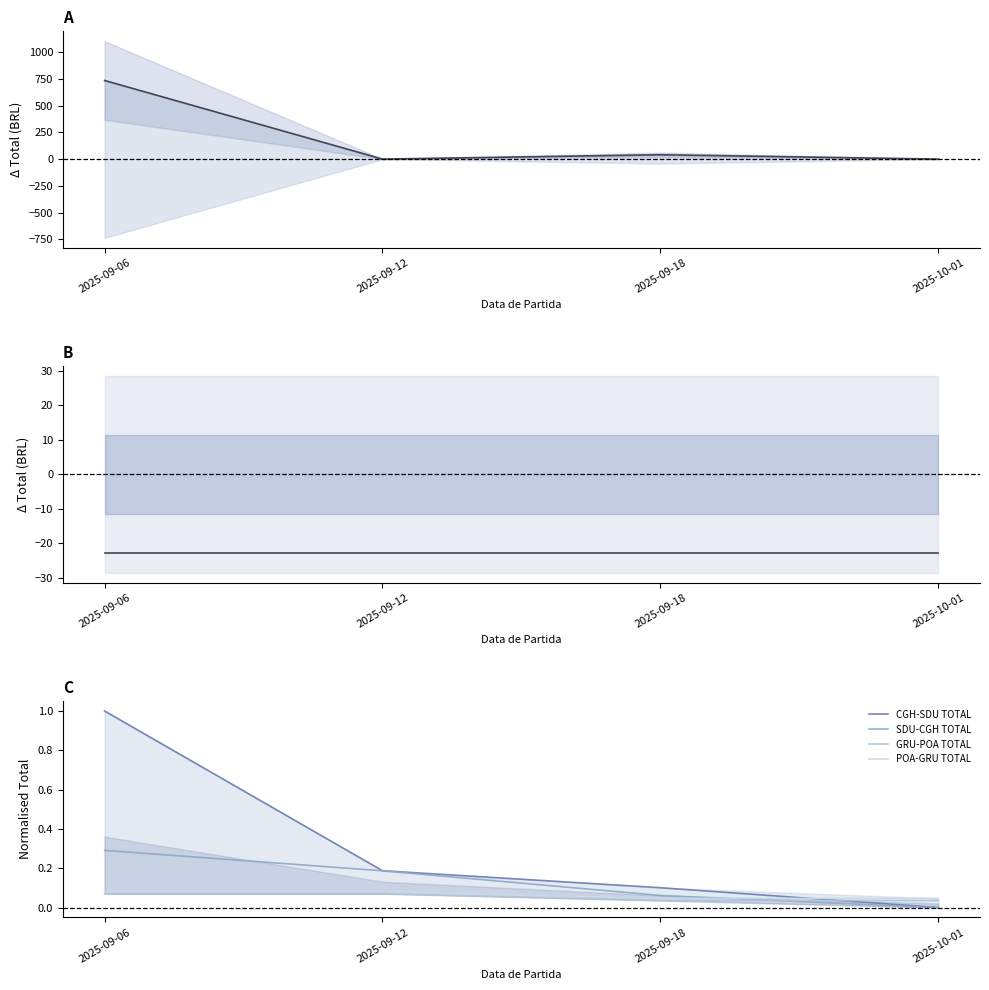

What is the maximum value shown in the chart?

734.2